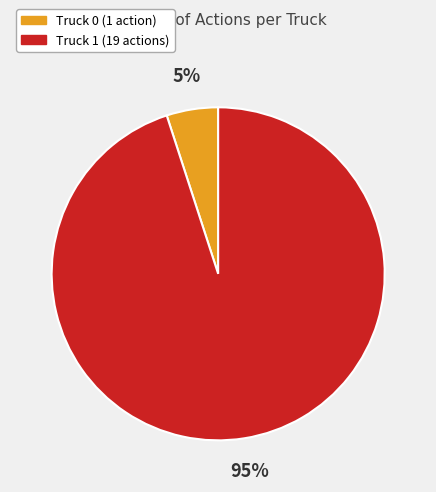

Approximately how many times larger is the value at Truck 1 compared to Truck 0?

19.0